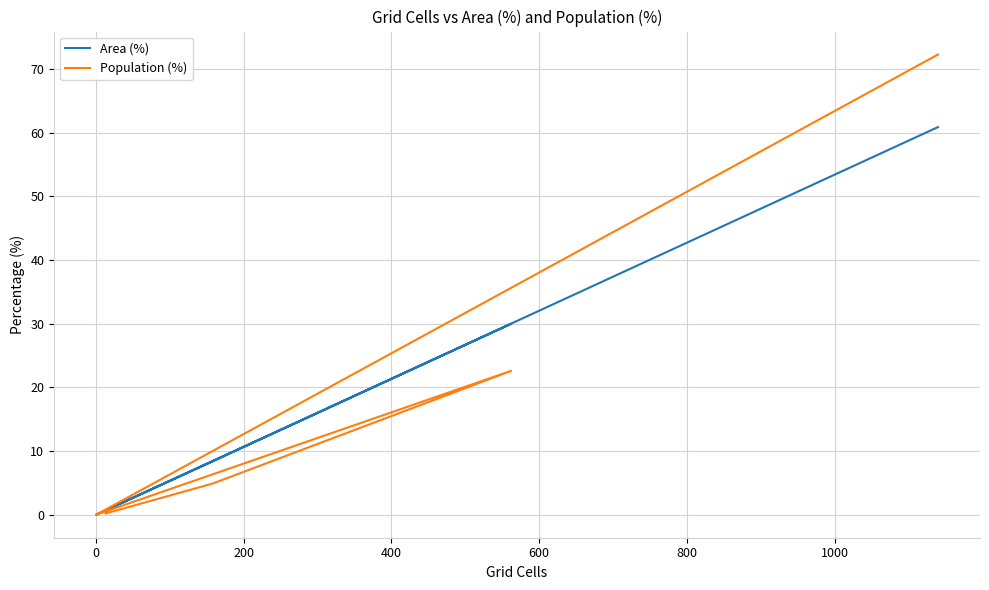

Which series has the largest range (max minus min)?

Population (%)